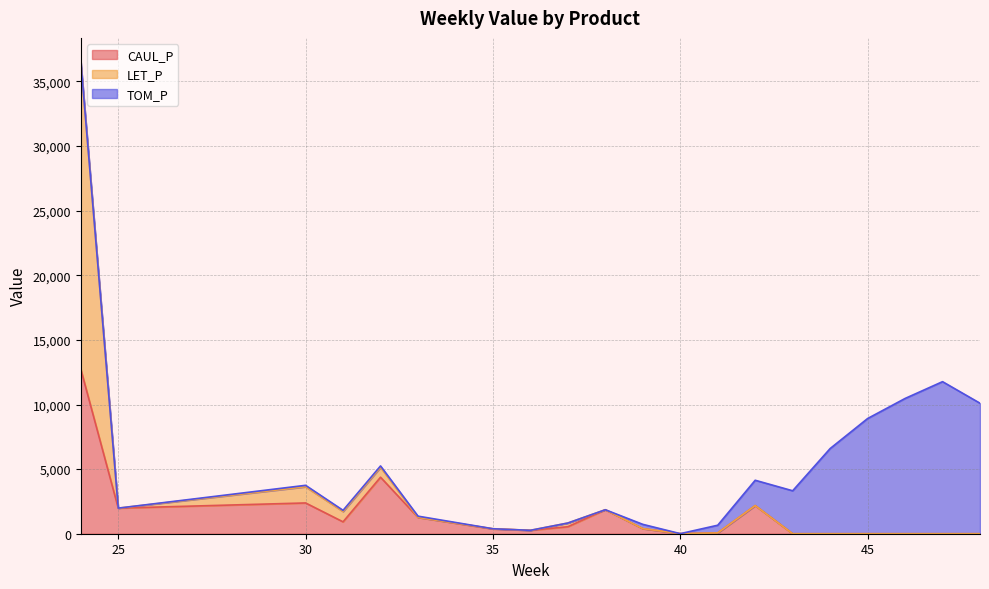

Is the value of CAUL_P at 24 greater than the value of LET_P at 38?

Yes